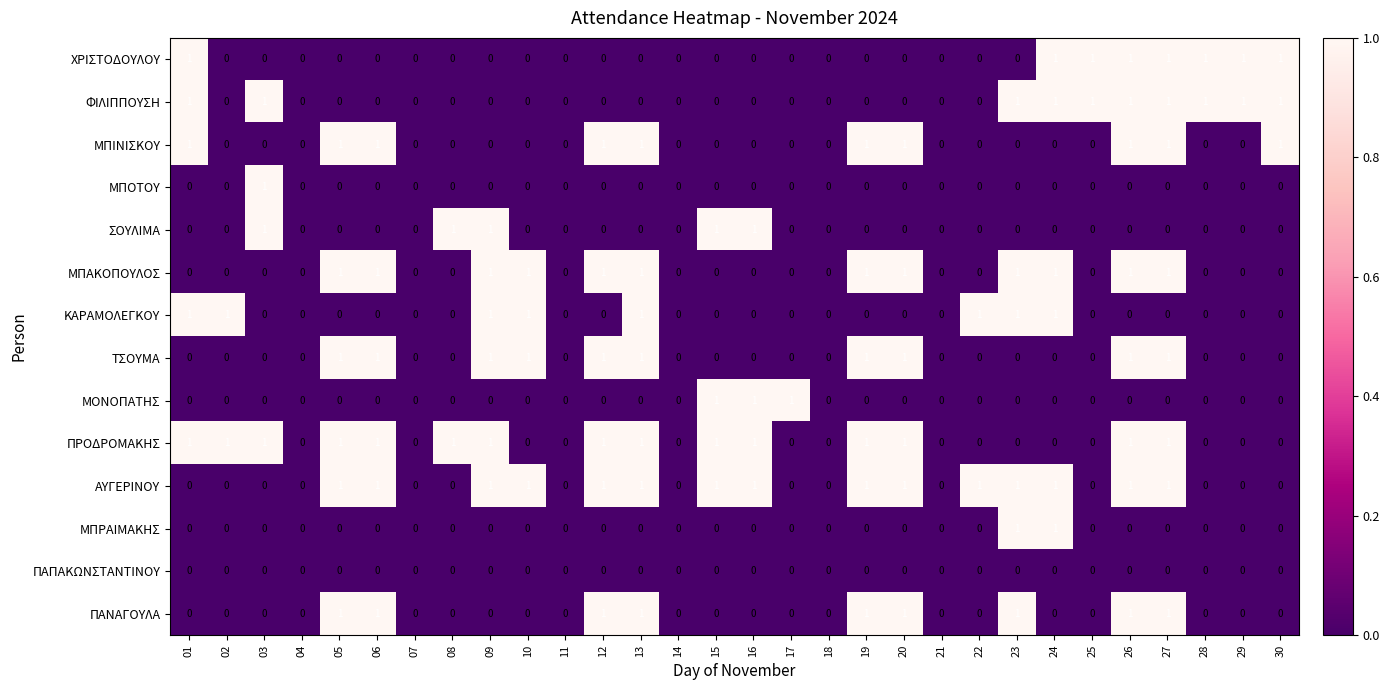

What is the total value across all series at 06?

6